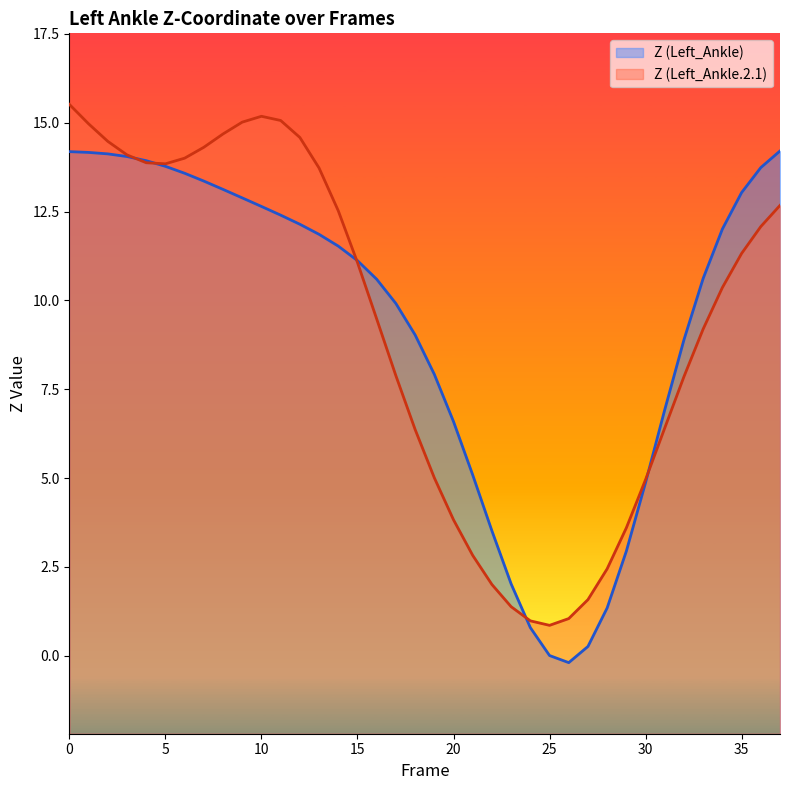

Which category has the lowest value across all series?

26